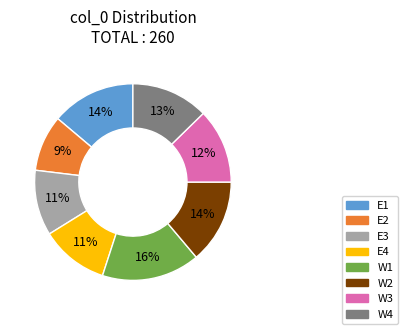

How many slices are in this pie chart?

8